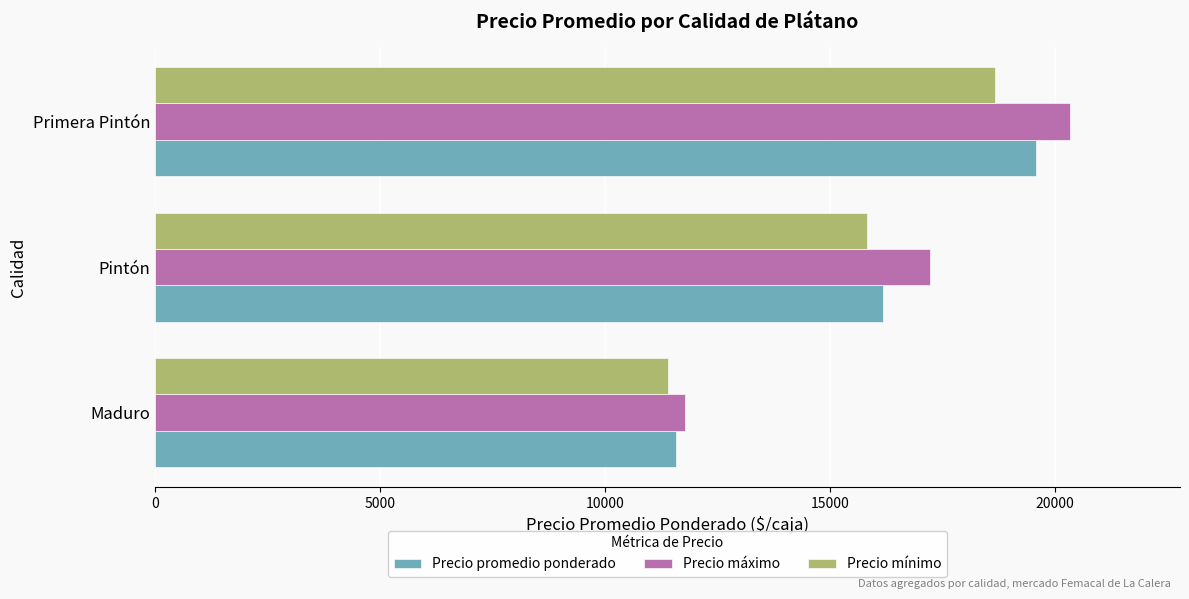

List the series in order of their peak value, lowest first.

Precio mínimo, Precio promedio ponderado, Precio máximo